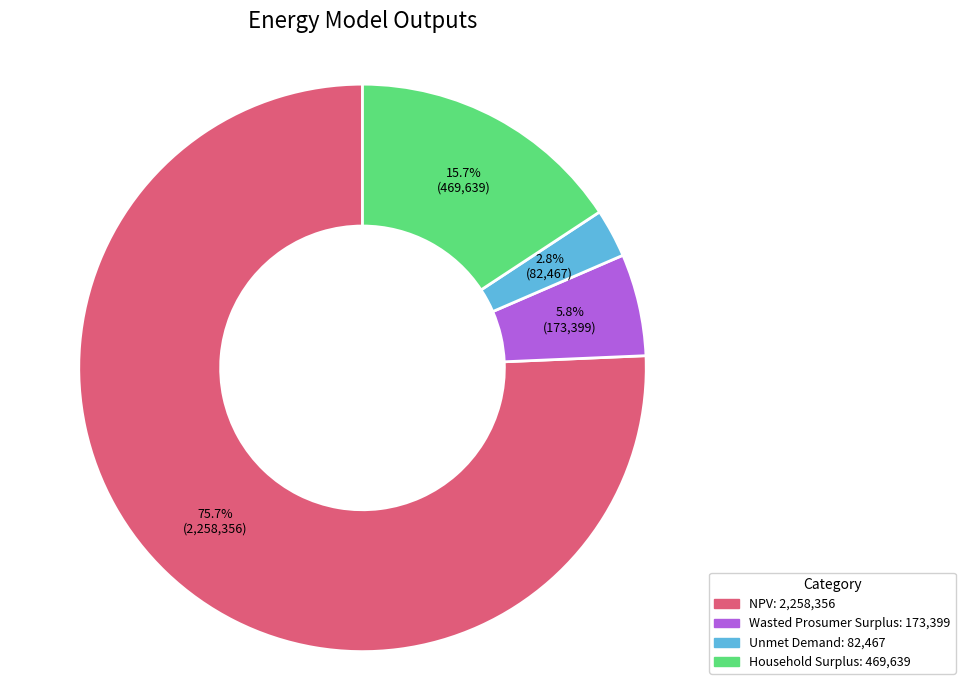

To the nearest percent, what portion does Wasted Prosumer Surplus represent?

6%